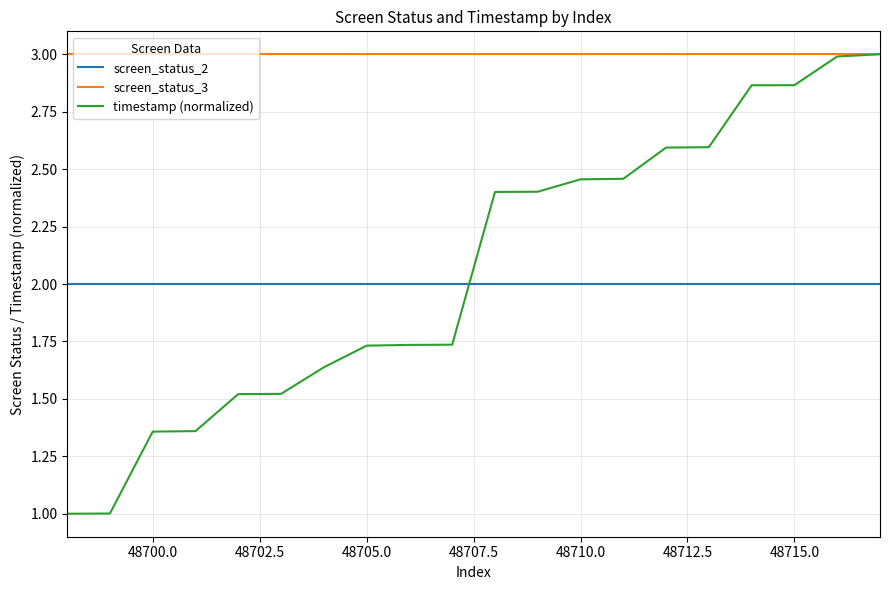

Which series has the largest range (max minus min)?

timestamp (normalized)